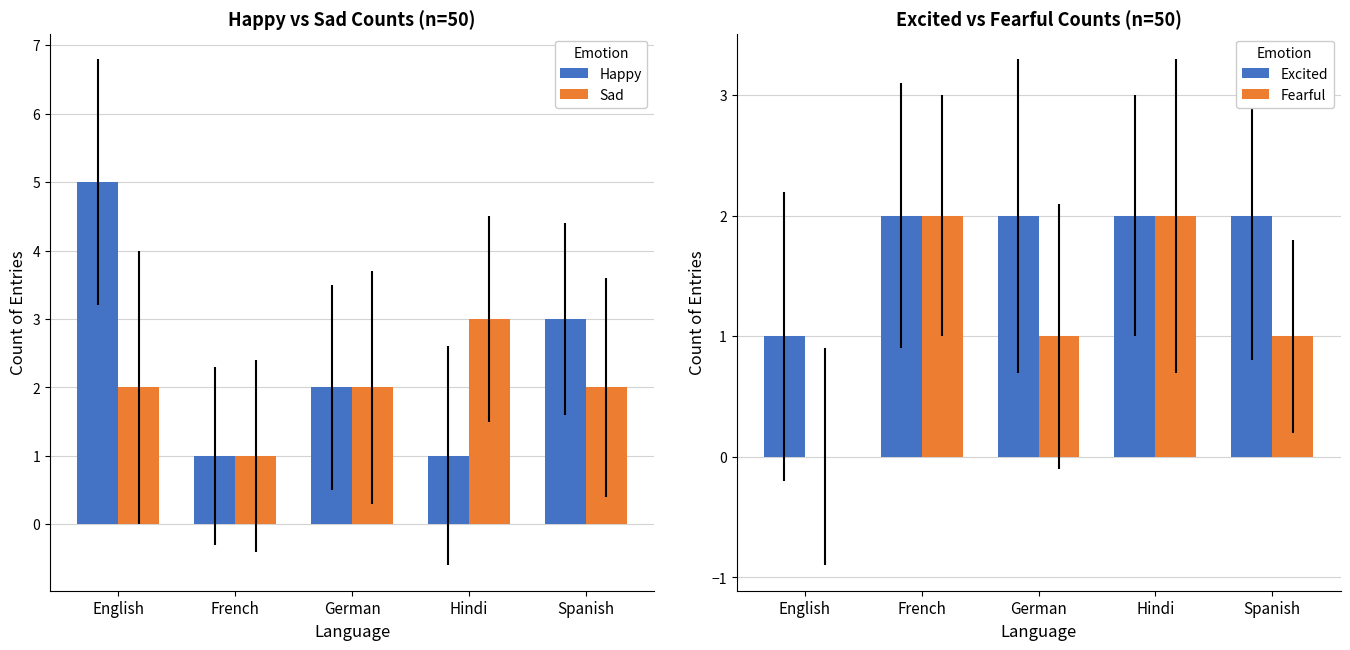

Rank the series by their maximum value, from lowest to highest.

Excited, Fearful, Sad, Happy